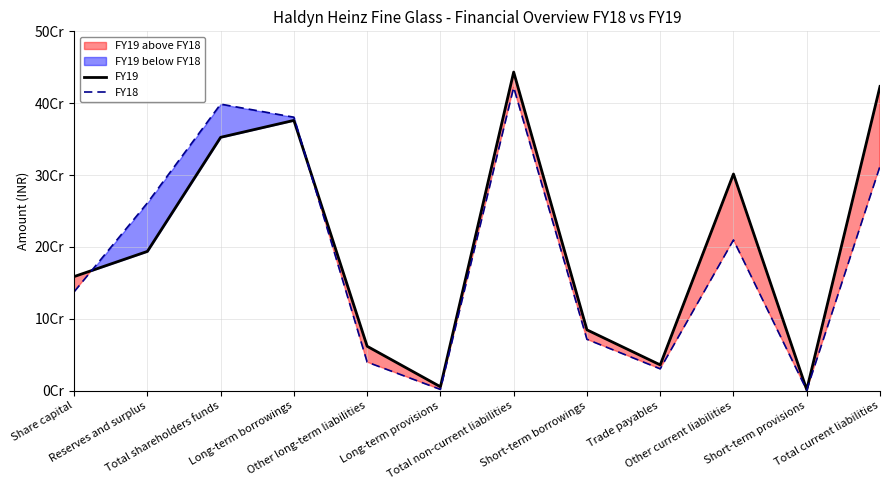

Does the chart display data point markers on the line(s)?

No